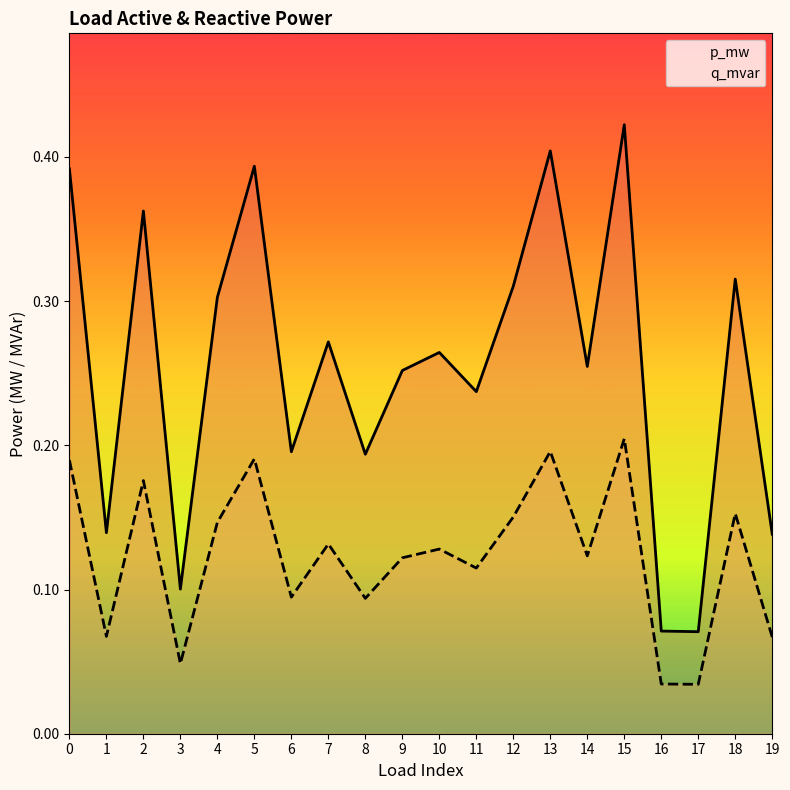

Rank the series at 18 from highest to lowest value.

p_mw, q_mvar